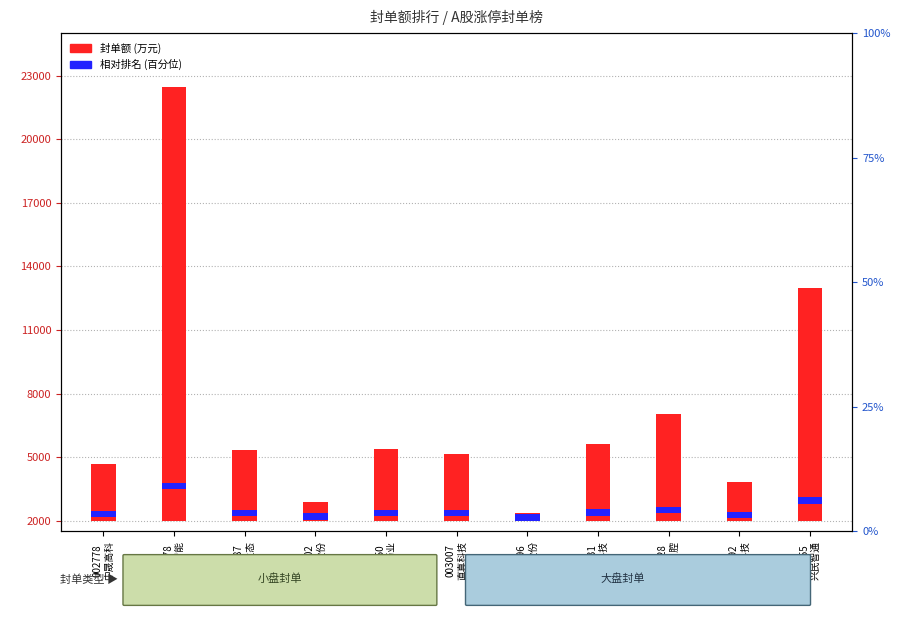

The 封单额 series shows 2692.2 at 002778
中晟高科. True or false?

True